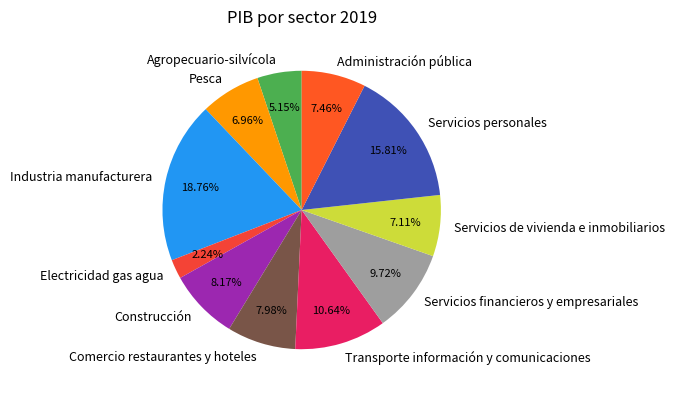

What is the total percentage of Administración pública and Transporte información y comunicaciones?

18.1%